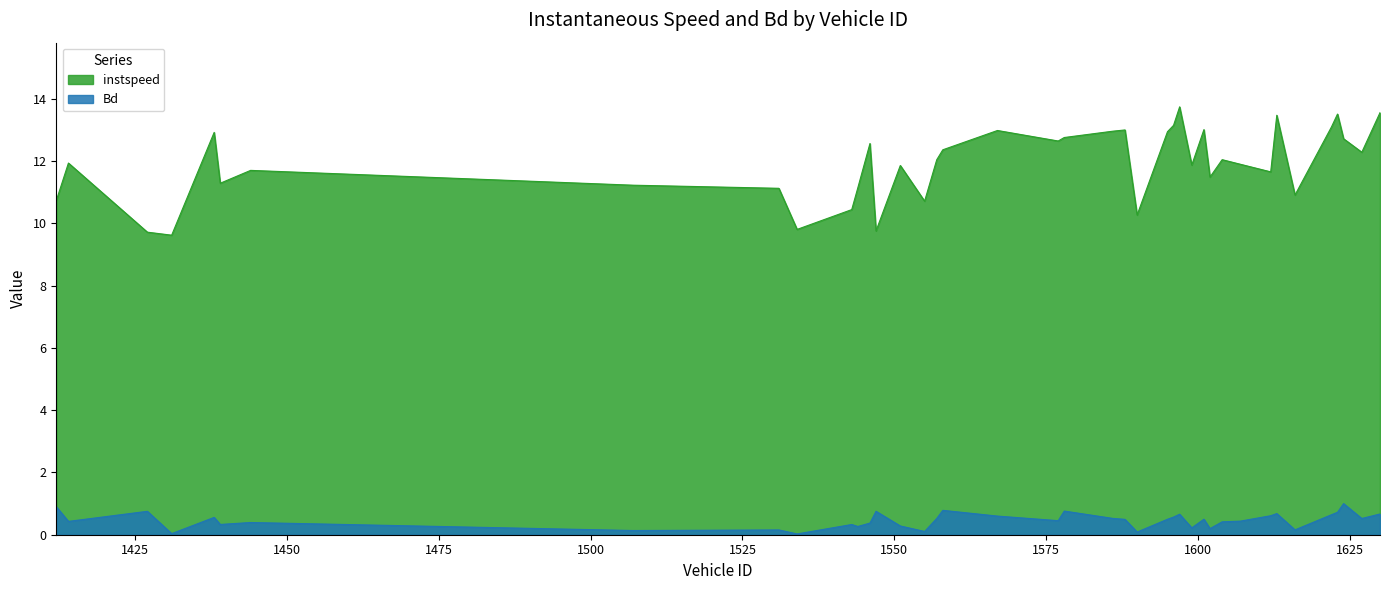

True or false: instspeed and Bd cross at least once.

False